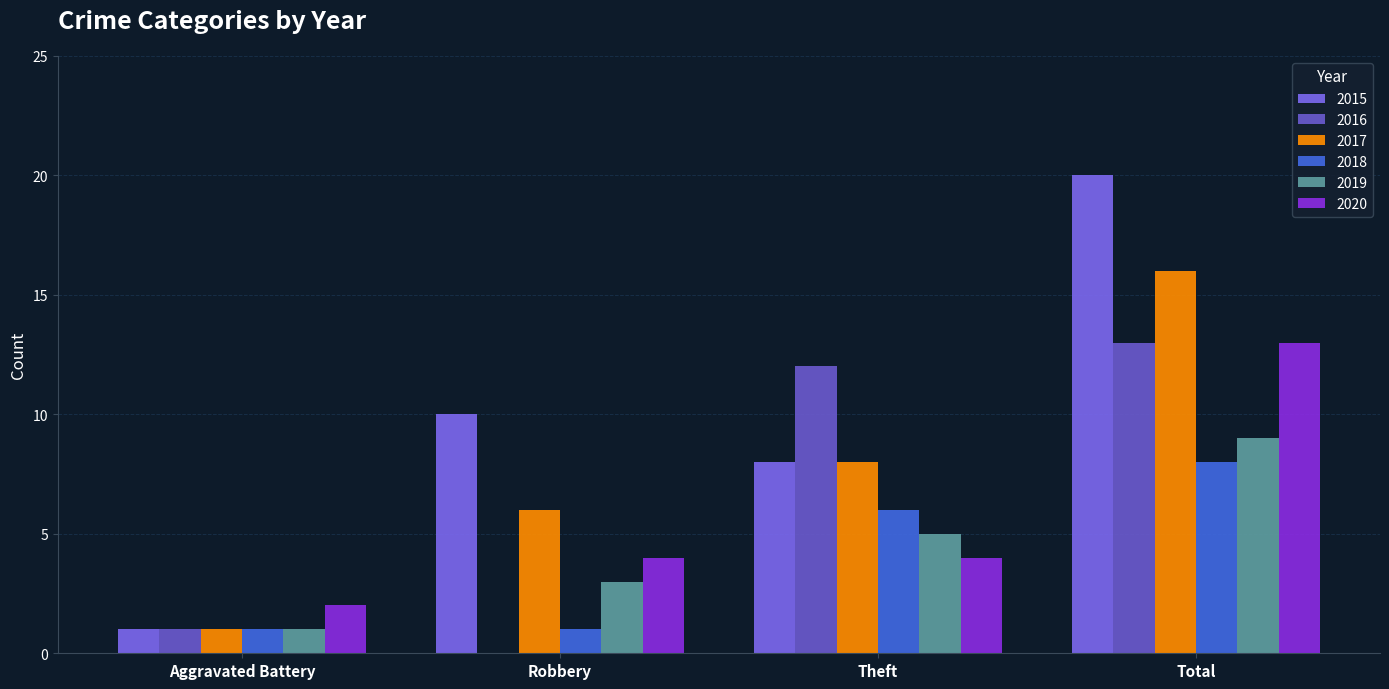

Does the chart contain stacked bars?

No